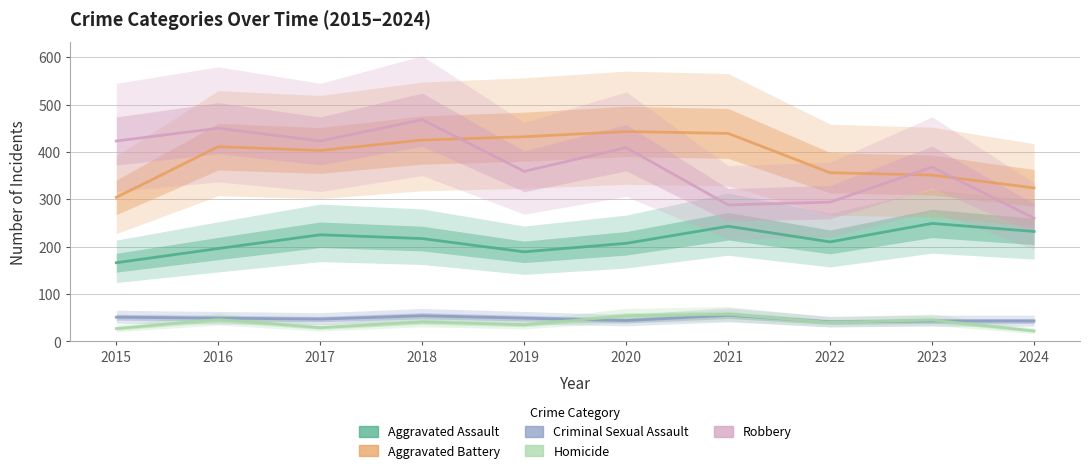

Which series has the largest total across all categories?

Aggravated Battery